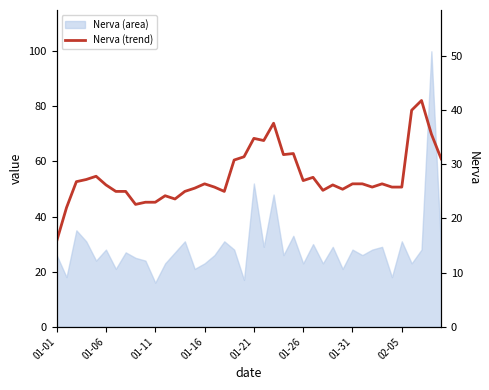

Where is the data nearest to the value 28?

01-21